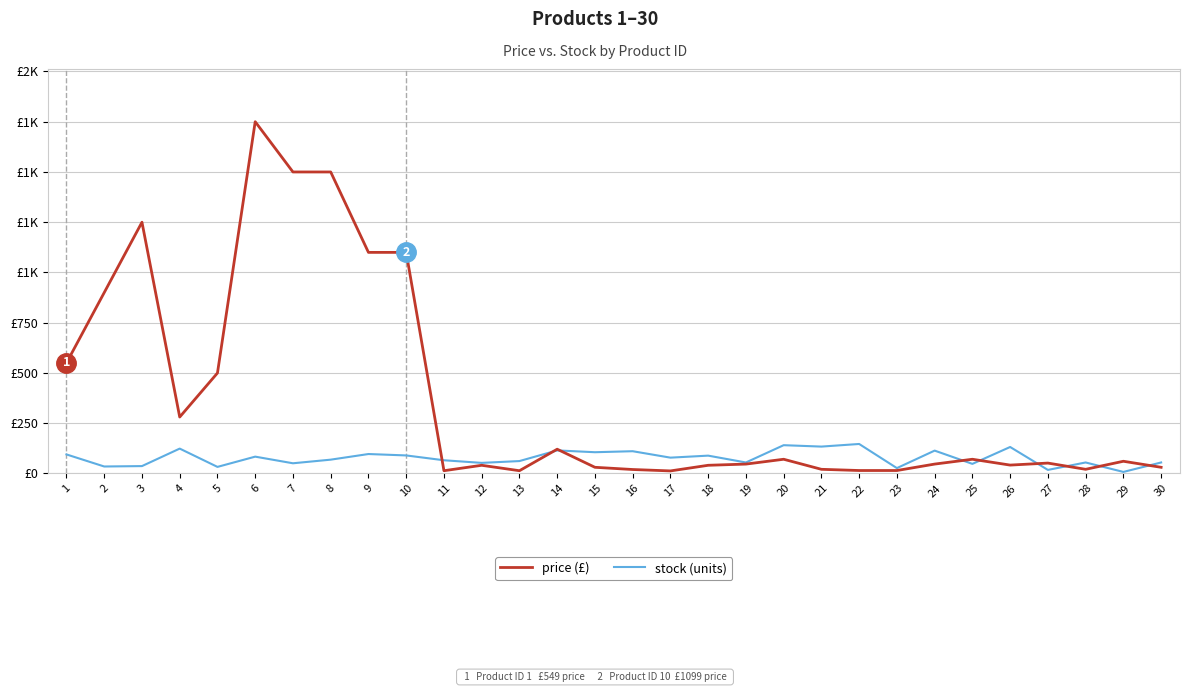

Is this an area chart (filled region under the line)?

No